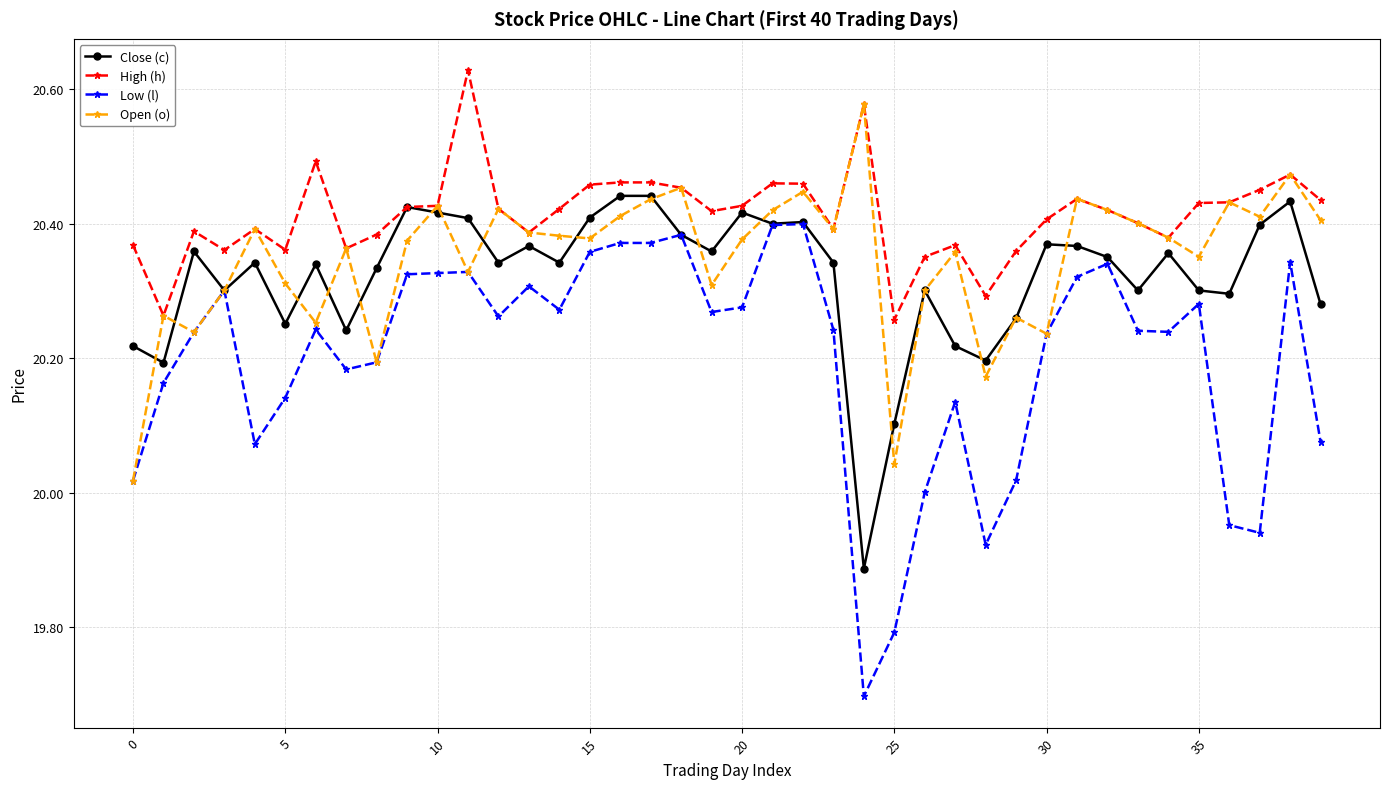

Which series has the largest total across all categories?

High (h)